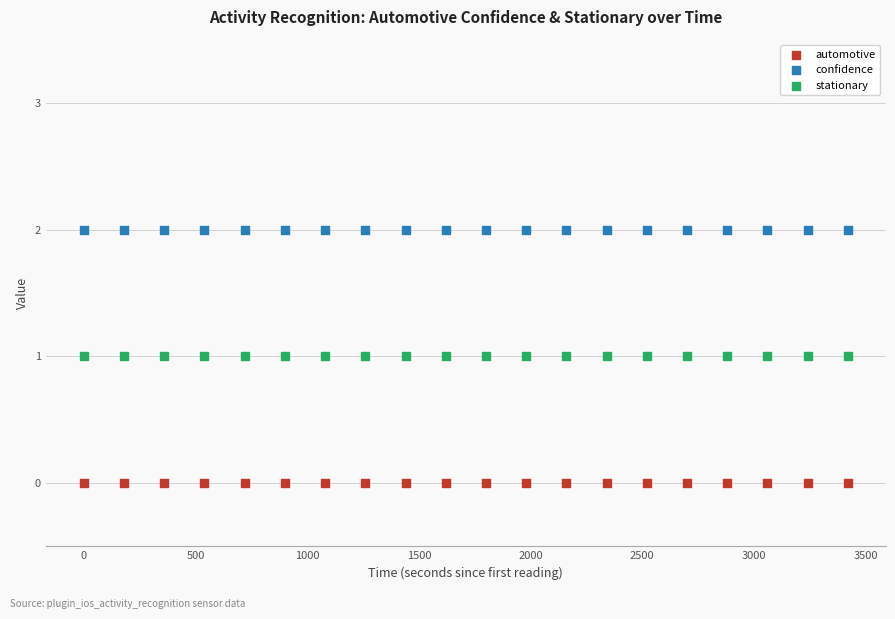

Which series reaches the maximum Y coordinate?

confidence